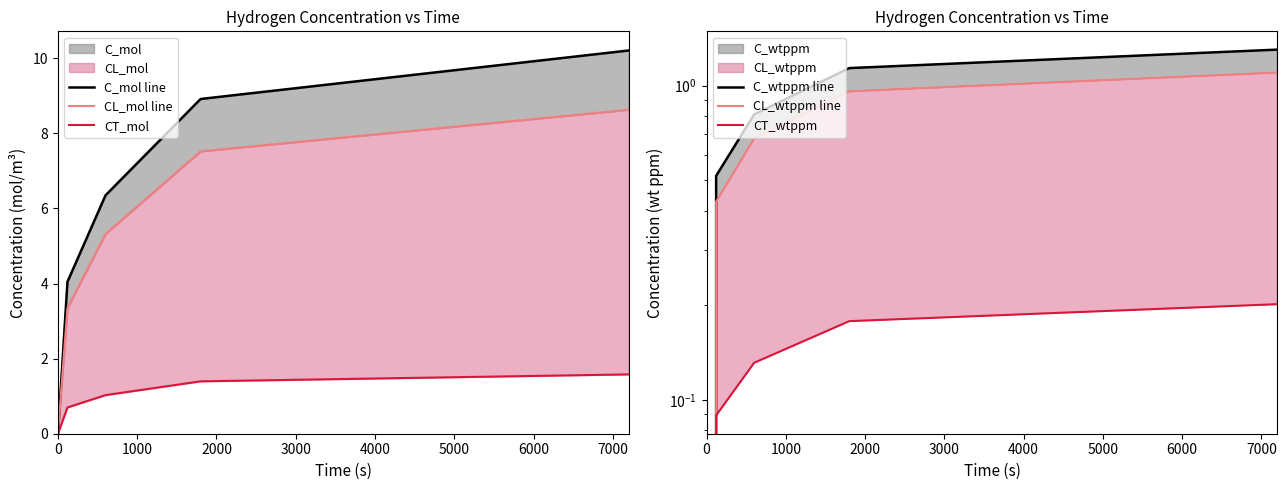

Reading left to right, list all the values displayed in this chart.

C_mol line: 0.0	4.0	6.3	8.9	10.2
CL_mol line: 0.0	3.3	5.3	7.5	8.6
CT_mol: 0.0	0.7	1.0	1.4	1.6
C_wtppm line: 0.0	0.5	0.8	1.1	1.3
CL_wtppm line: 0.0	0.4	0.7	1.0	1.1
CT_wtppm: 0.0	0.1	0.1	0.2	0.2